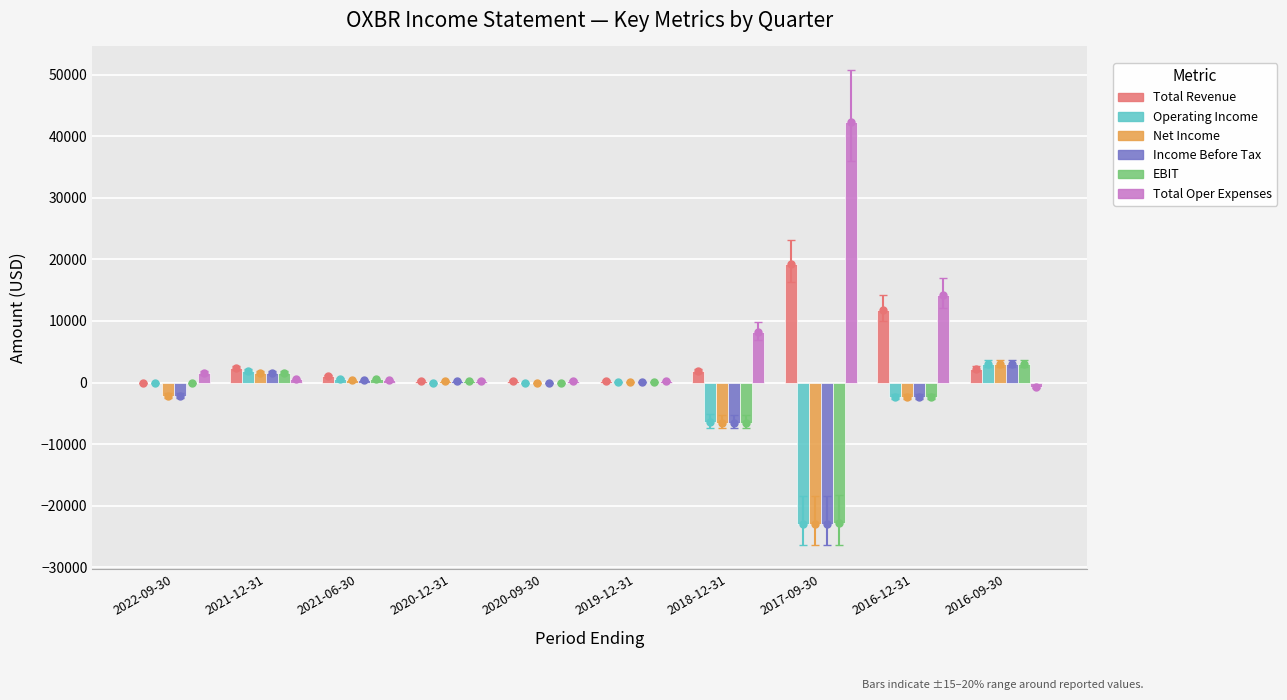

At which category is the sum across all series the highest?

2016-12-31